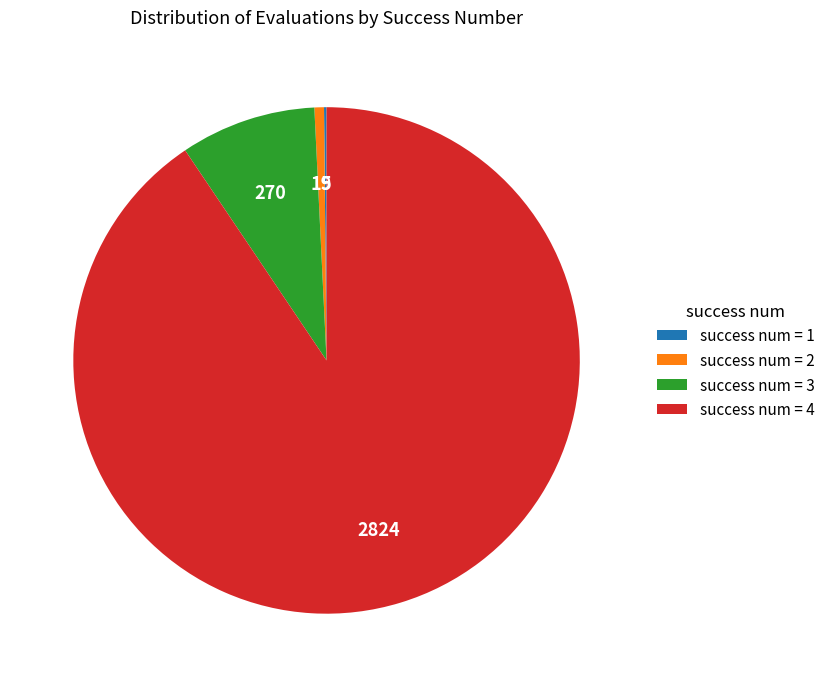

What is the largest slice in the pie chart?

success num = 4